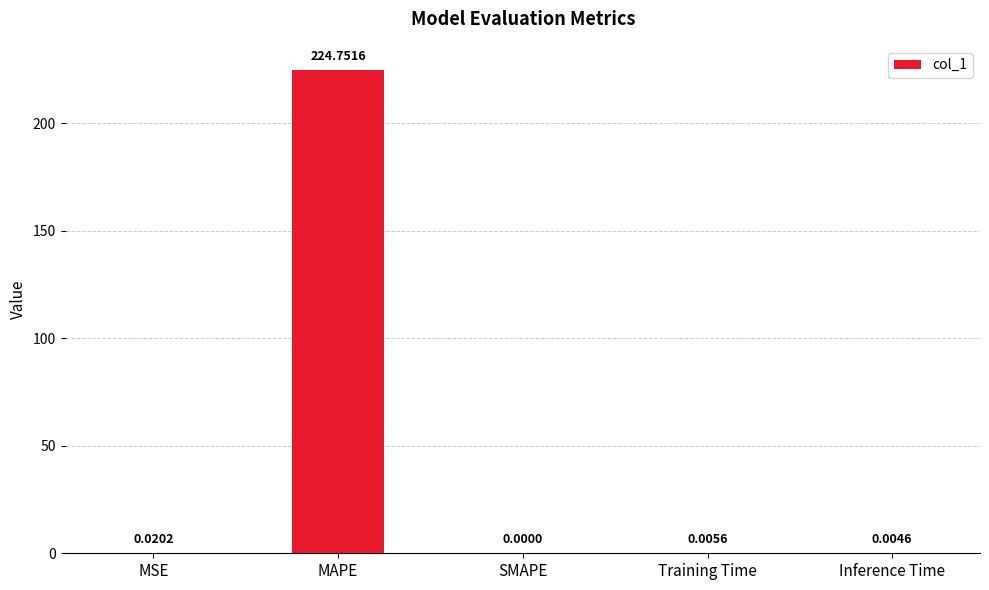

At which category does the chart reach its peak across all series?

MAPE